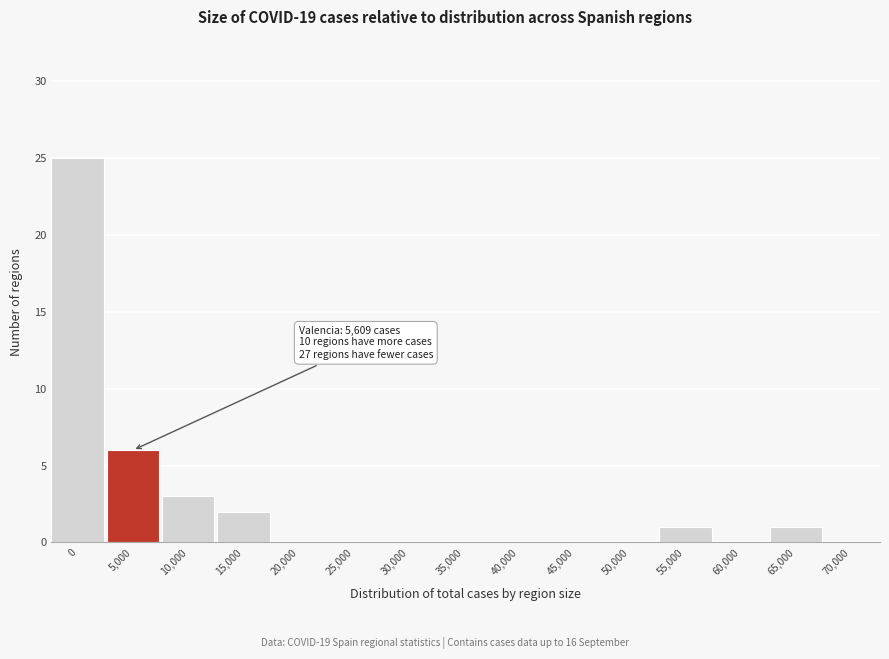

Reading left to right, what are all the values shown in this chart?

0=25	5,000=6	10,000=3	15,000=2	20,000=0	25,000=0	30,000=0	35,000=0	40,000=0	45,000=0	50,000=0	55,000=1	60,000=0	65,000=1	70,000=0